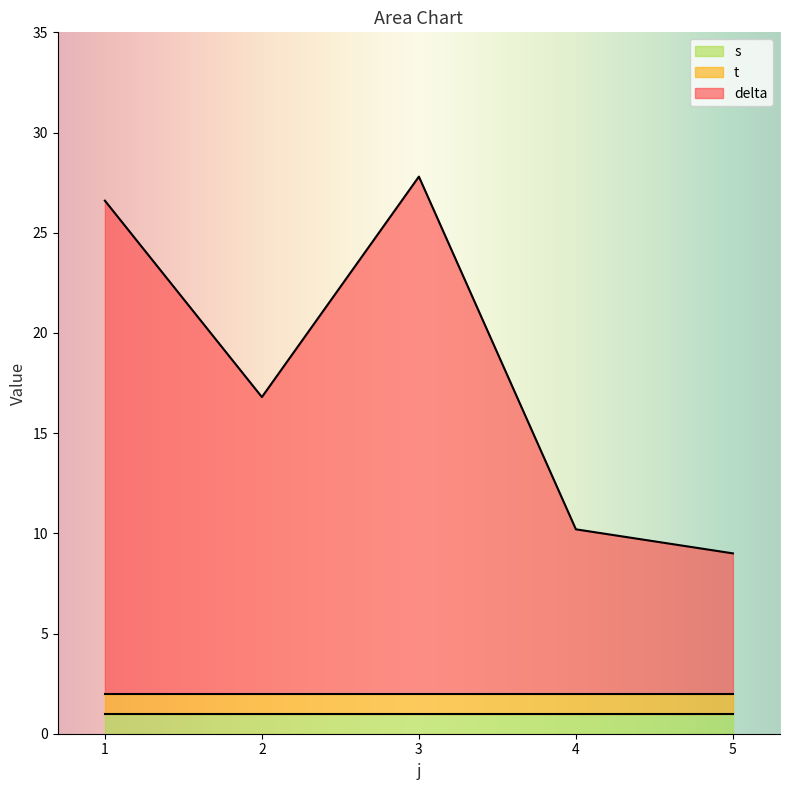

Reading left to right, transcribe all the data shown in this chart.

delta: 24.6	14.8	25.8	8.2	7.0
t: 1.0	1.0	1.0	1.0	1.0
s: 1.0	1.0	1.0	1.0	1.0